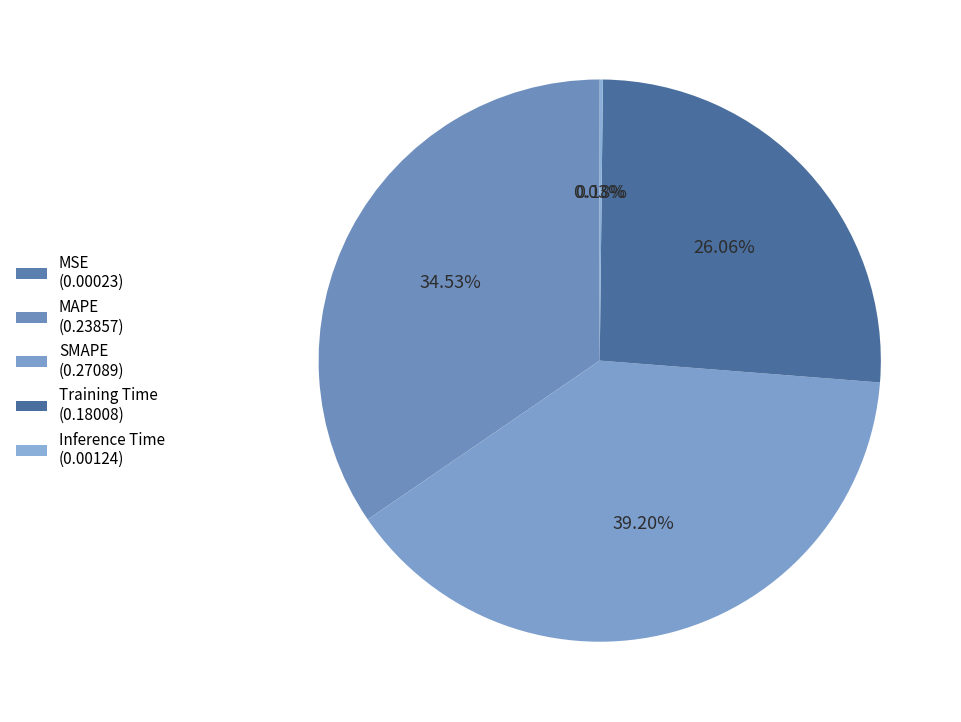

Count the number of slices in the pie.

5